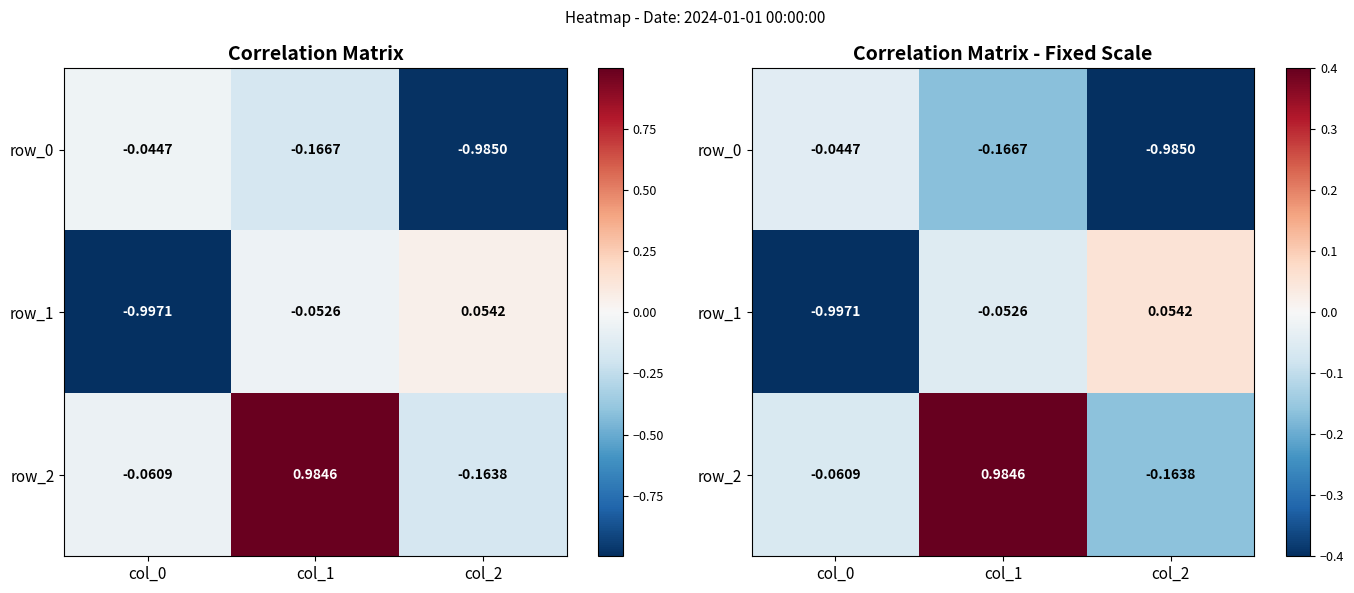

List the labels in order of row_2 value, largest first.

col_1, col_0, col_2